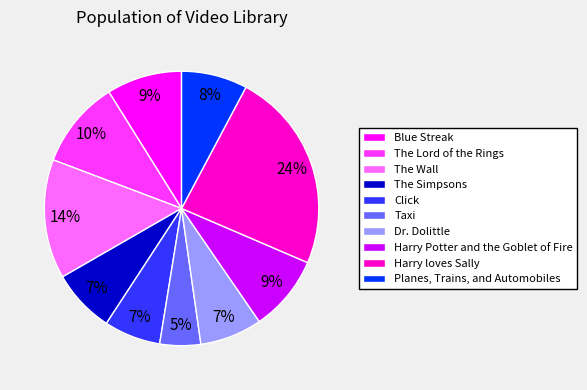

Combined, do Taxi and The Wall account for over 50%?

No